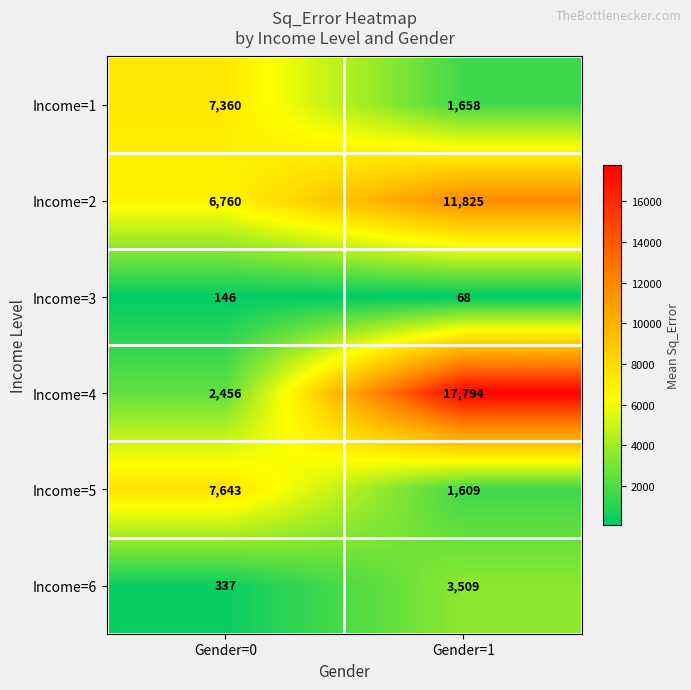

List the series in order of their peak value, highest first.

Income=4, Income=2, Income=5, Income=1, Income=6, Income=3